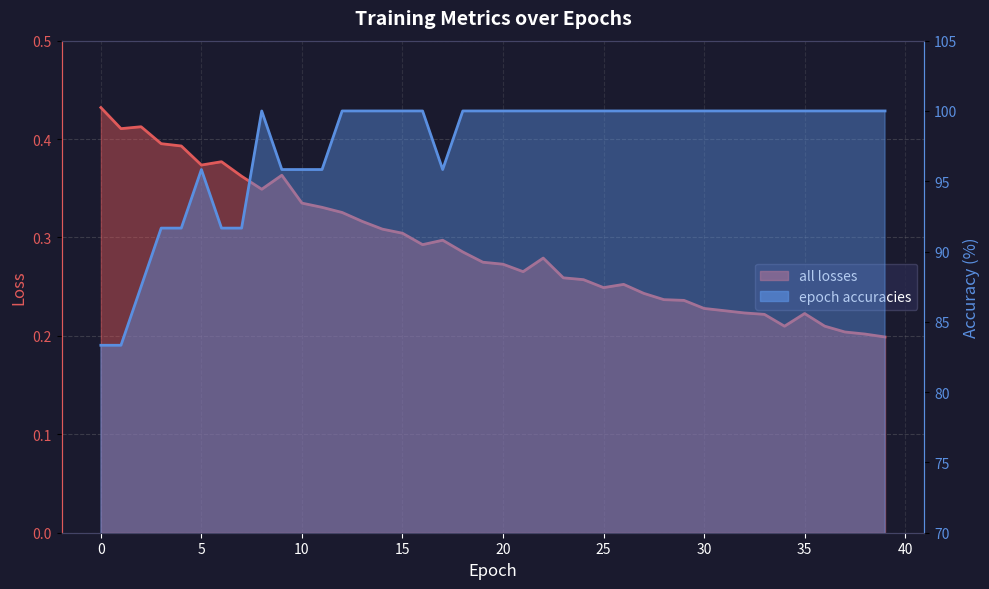

Which series changed the most between 22 and 33?

all losses